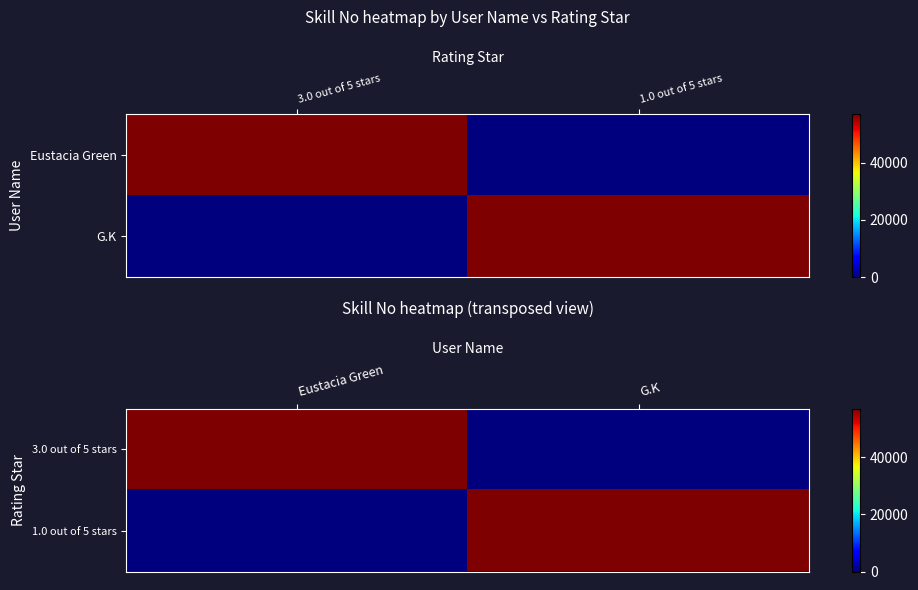

The 1.0 out of 5 stars series shows 0 at Eustacia Green. True or false?

True